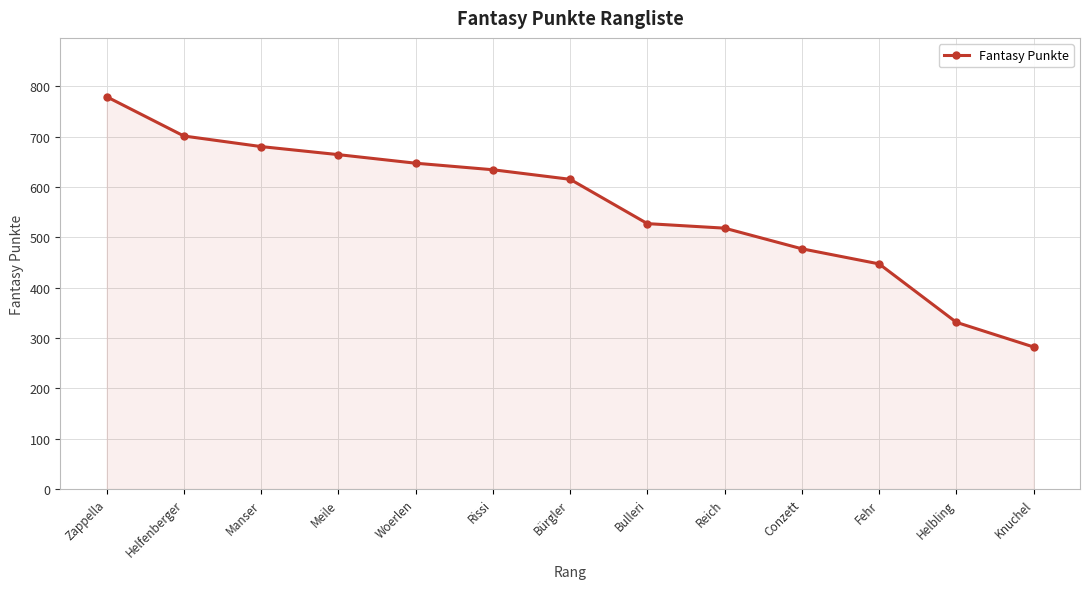

Reading right to left, what are all the values shown in this chart?

Knuchel=282	Helbling=331	Fehr=447	Conzett=477	Reich=518	Bulleri=527	Bürgler=615	Rissi=634	Woerlen=647	Meile=664	Manser=680	Helfenberger=701	Zappella=779